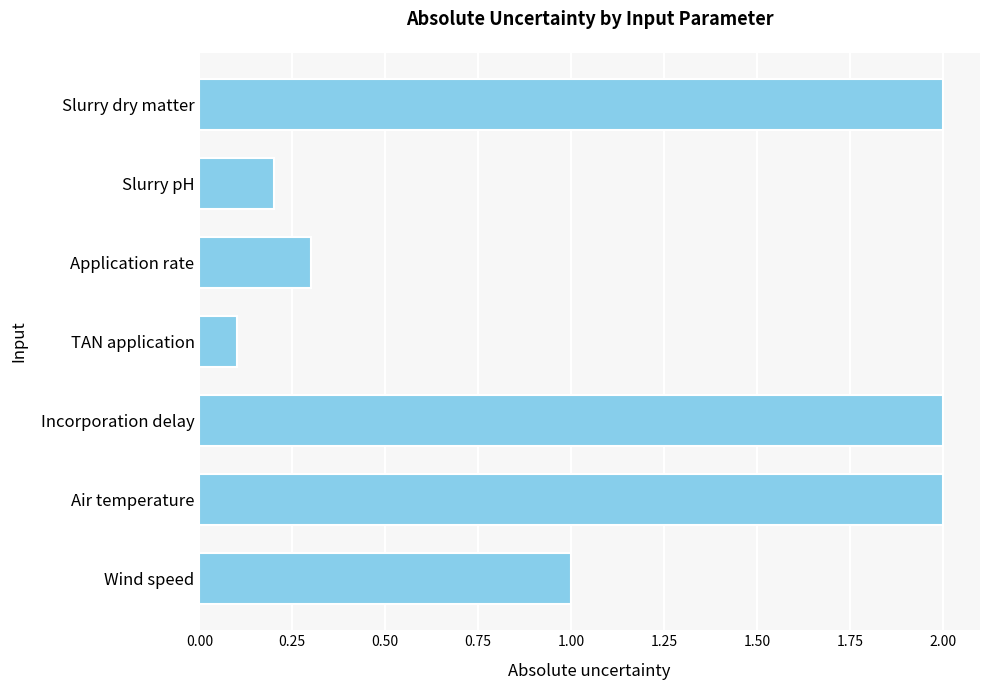

What is the label of the 7th bar from the top?

Wind speed